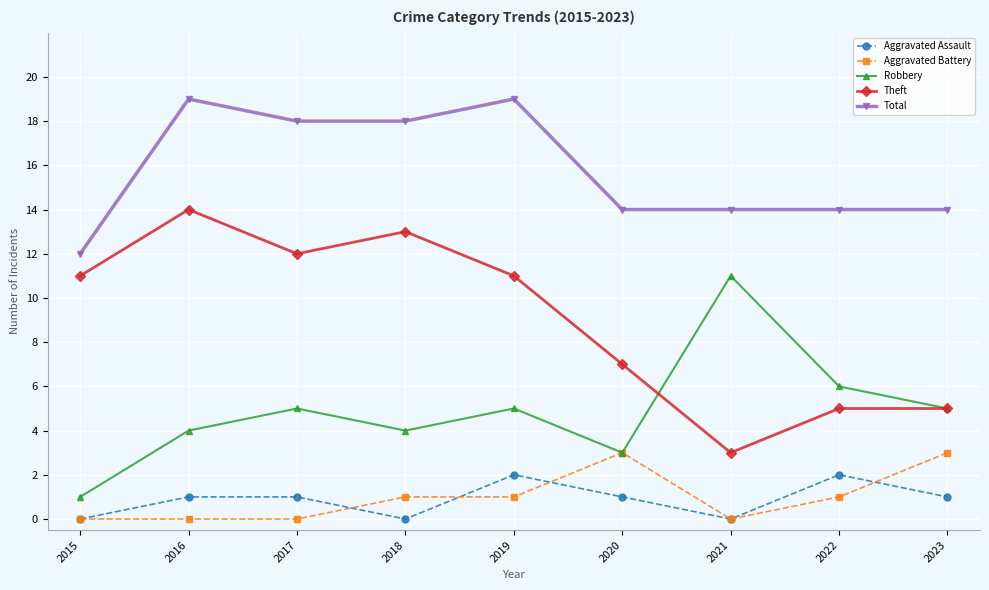

What is the difference between the maximum and minimum values in the Aggravated Assault series?

2